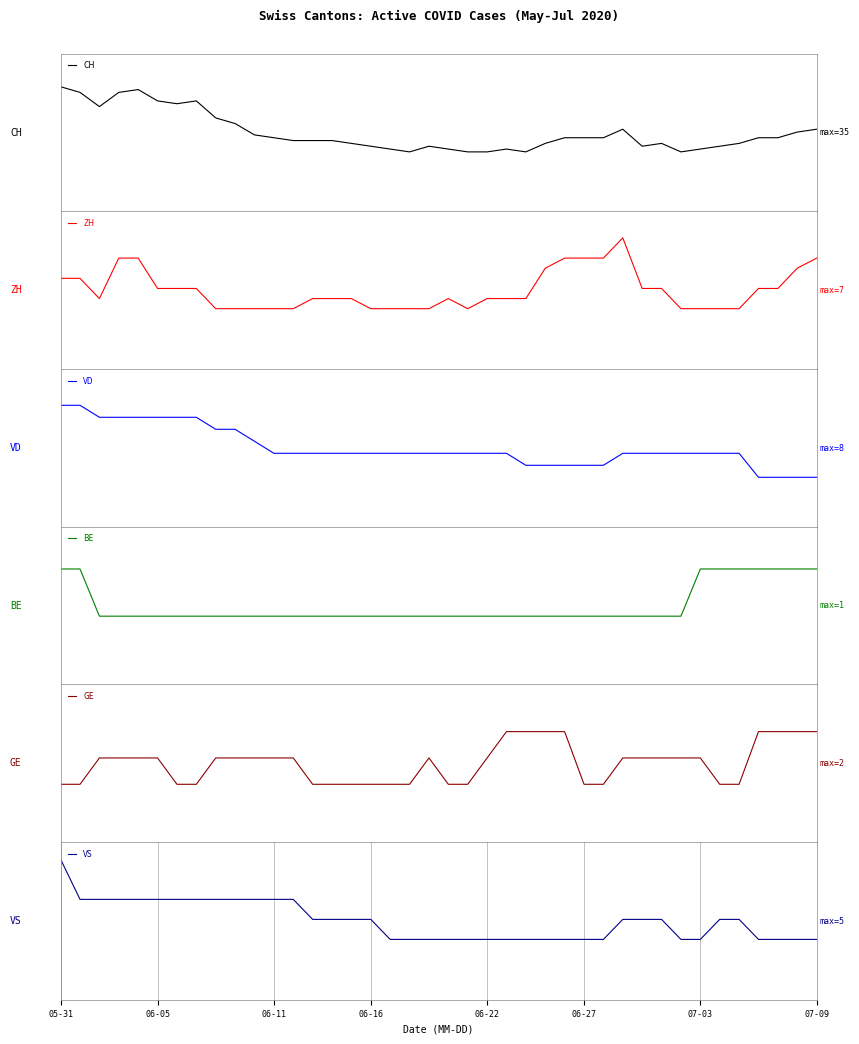

How many series are shown in this chart?

6